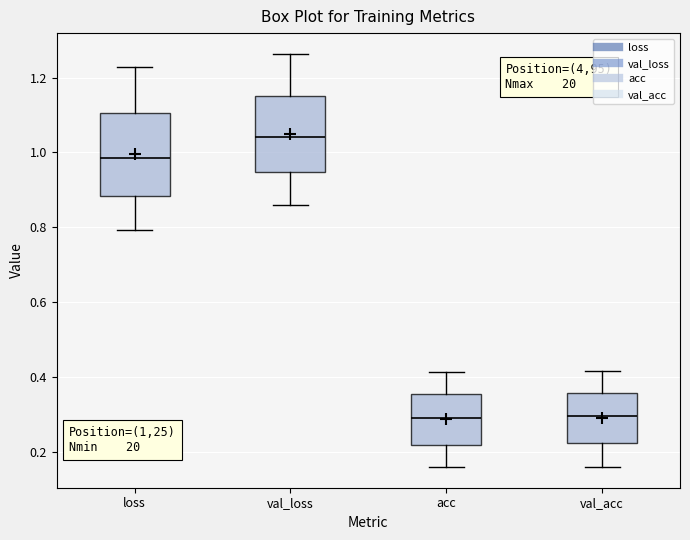

Where is the lower edge of the box for loss on the y-axis? The values are not printed on the chart, so give them approximately, as read against the axis.

0.88